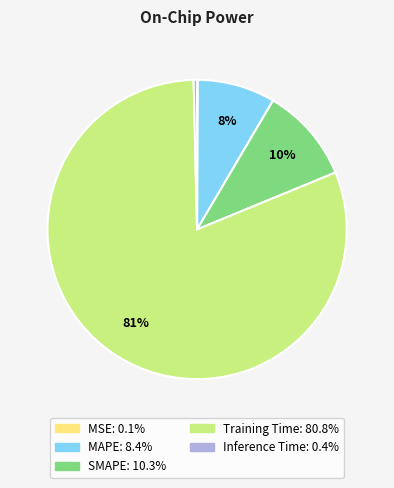

Is it true that MAPE is 8% of the pie?

True